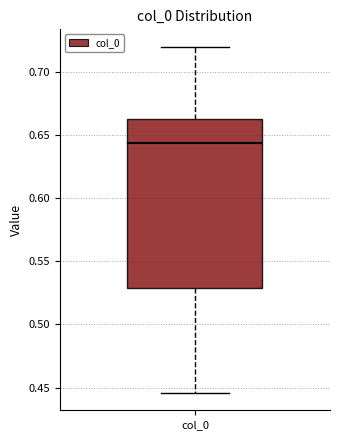

Where is the upper edge of the box for col_0 on the y-axis? The values are not printed on the chart, so give them approximately, as read against the axis.

0.660